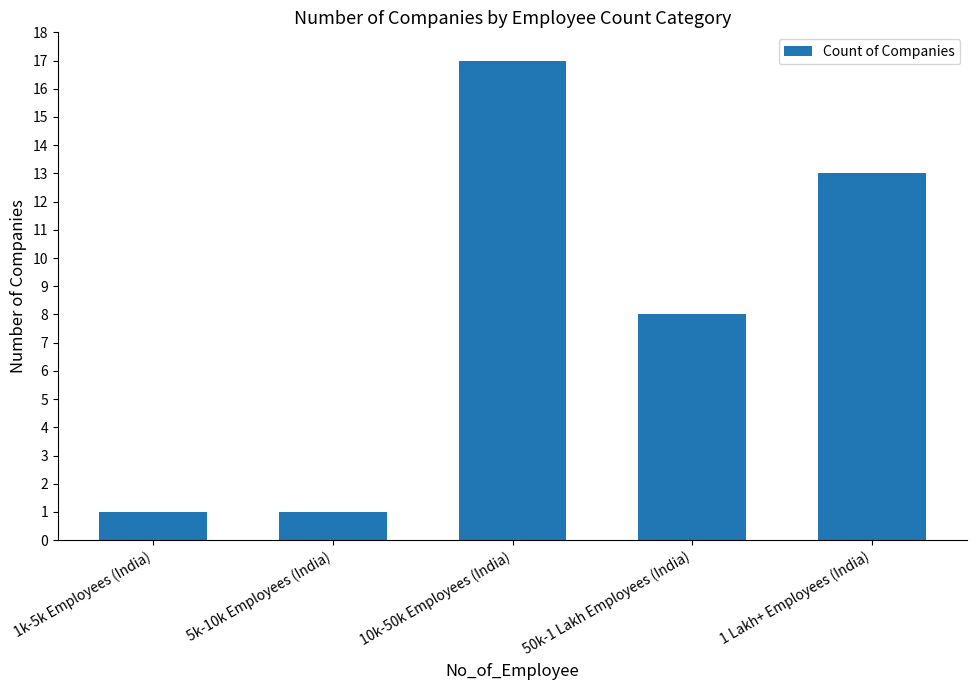

How many values are between 1 and 13?

4